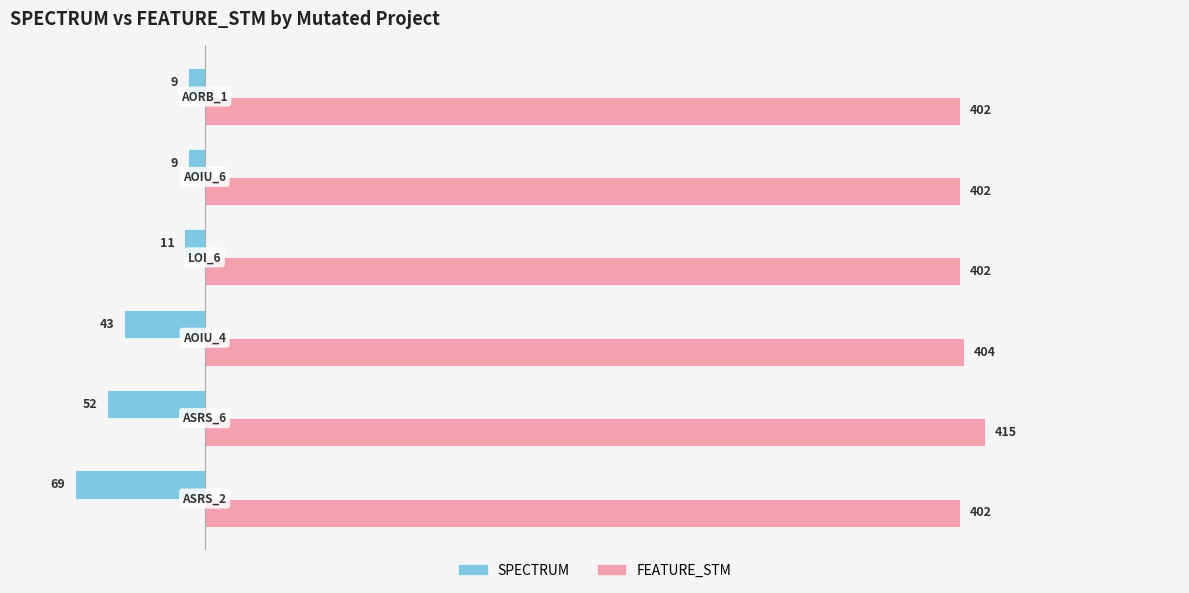

What is the maximum value shown in the chart?

415